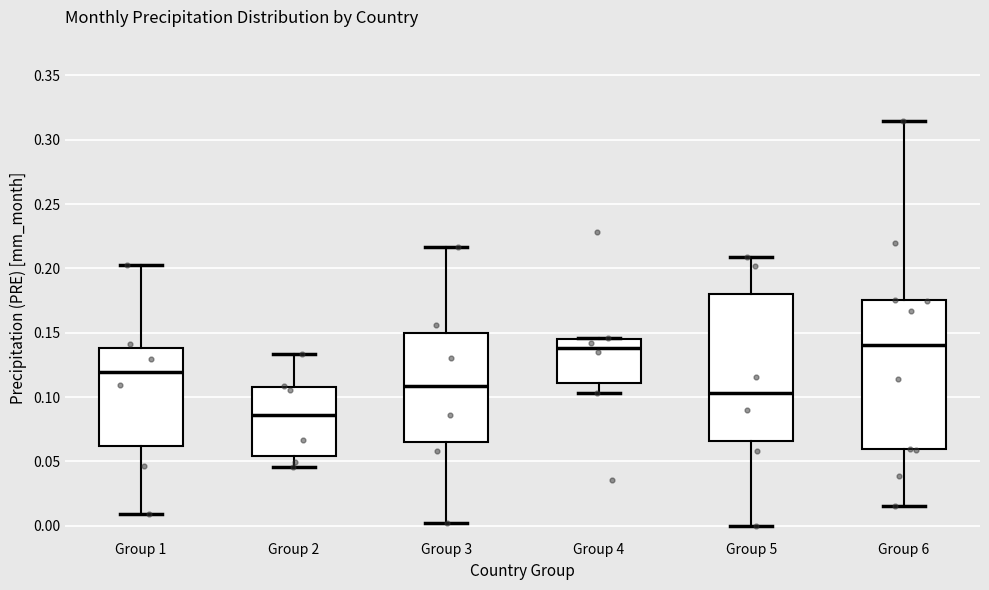

Which box has the lowest median line?

Group 2